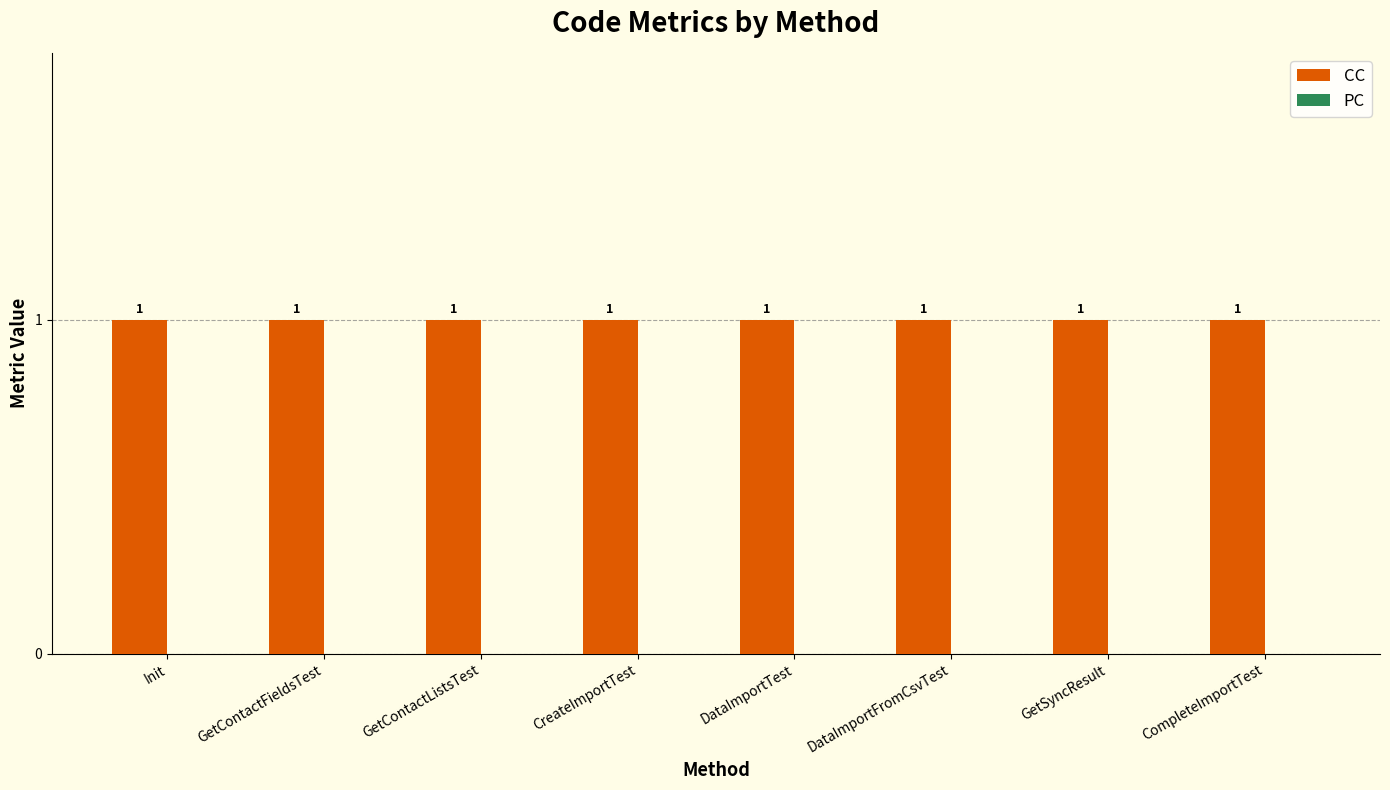

List the series in order of their peak value, highest first.

CC, PC